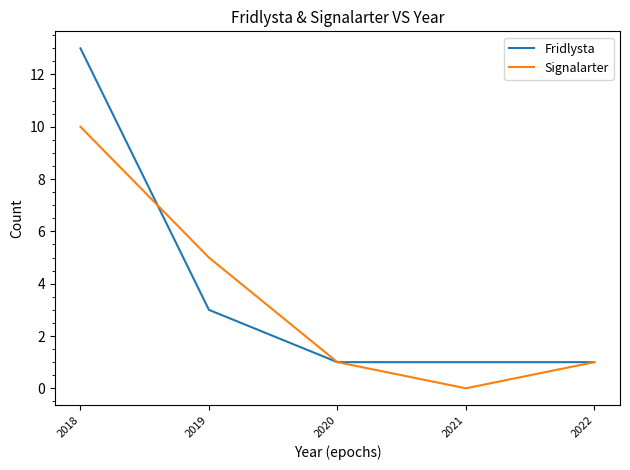

At 2018, list the series in order from largest to smallest.

Fridlysta, Signalarter